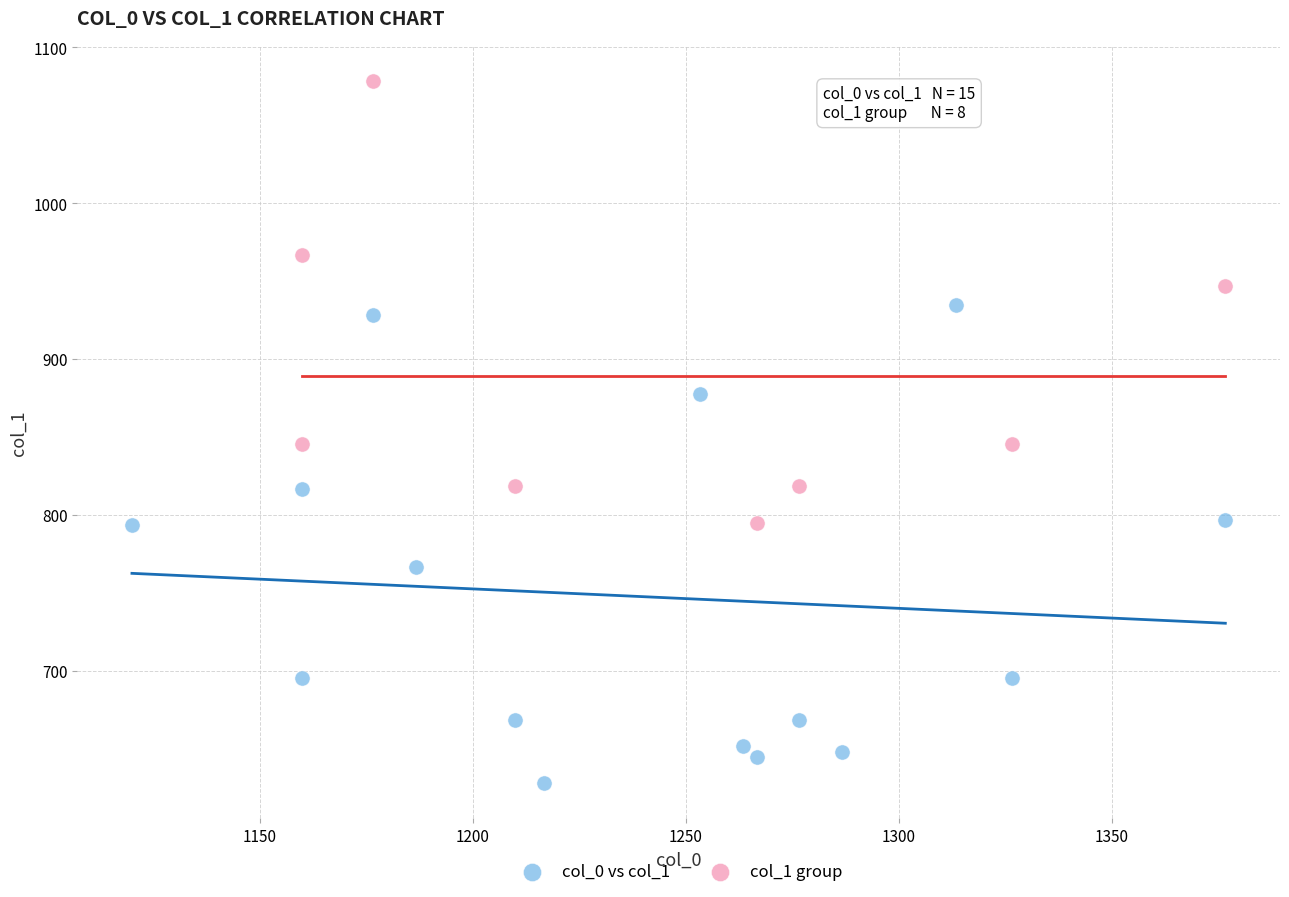

Which series has the largest Y range (max minus min)?

col_0 vs col_1